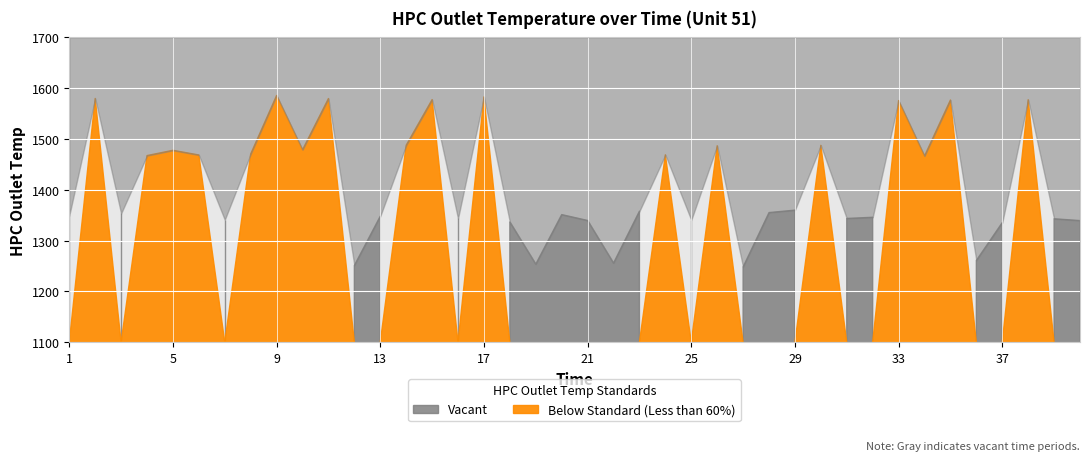

What is the minimum value shown in the chart?

1248.4